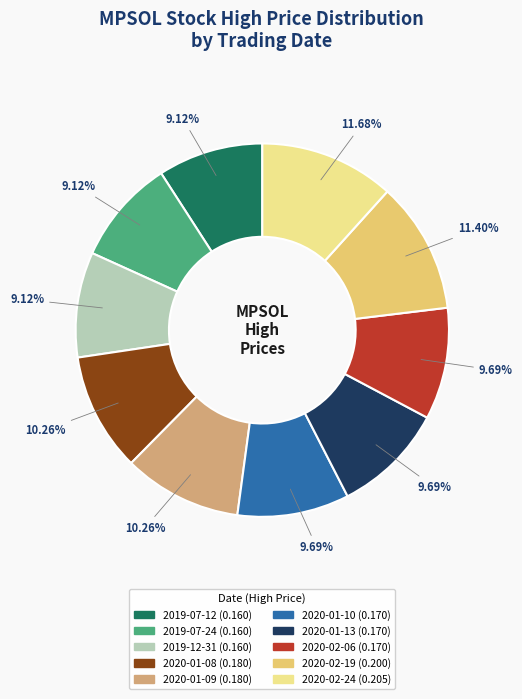

To the nearest percent, what percentage of the pie is 2019-07-24?

9%